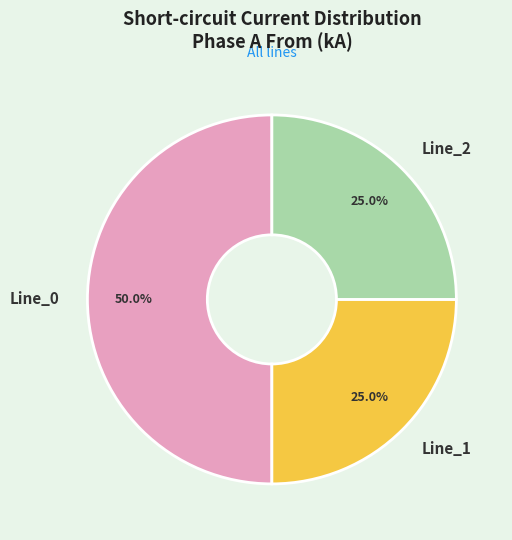

Does Line_2 account for over 50% of the chart?

No